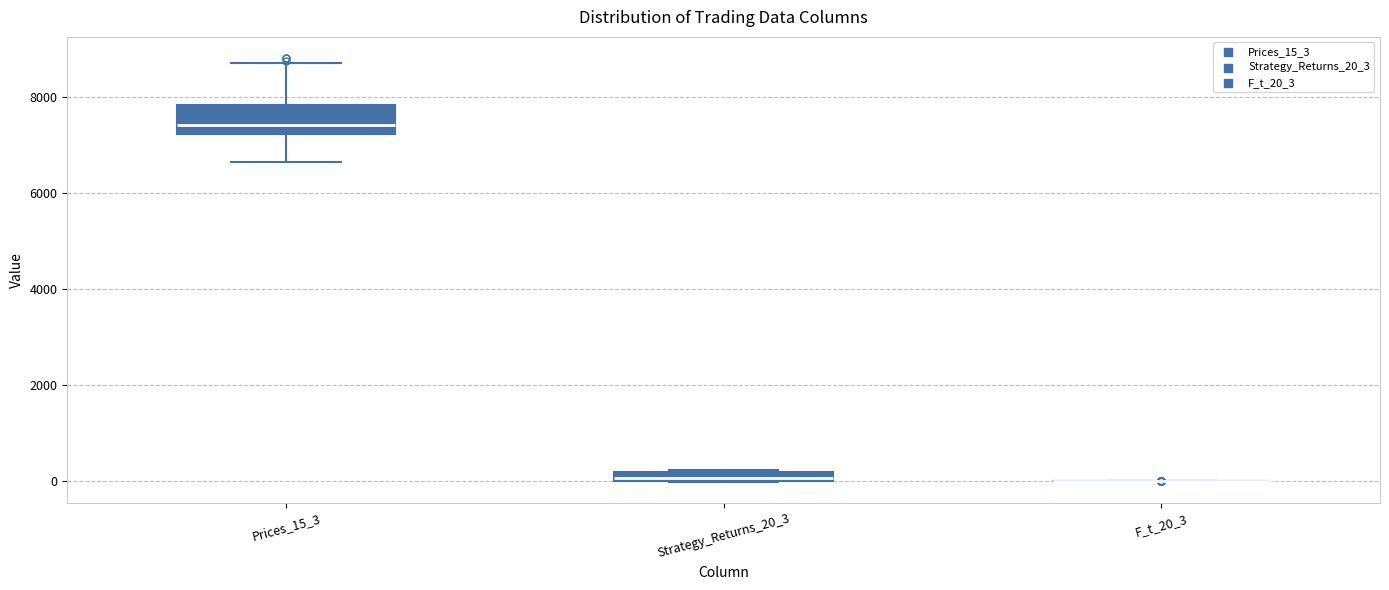

Which box is the tallest, from its lower edge to its upper edge?

Prices_15_3